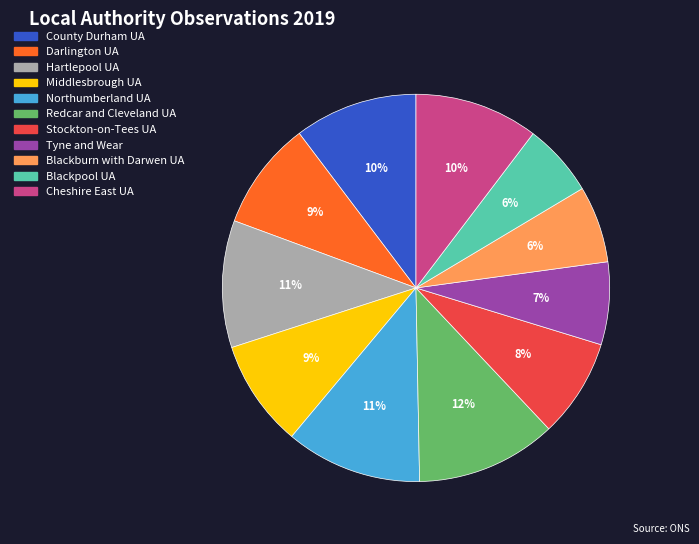

Is it true that Cheshire East UA is 25% of the pie?

False